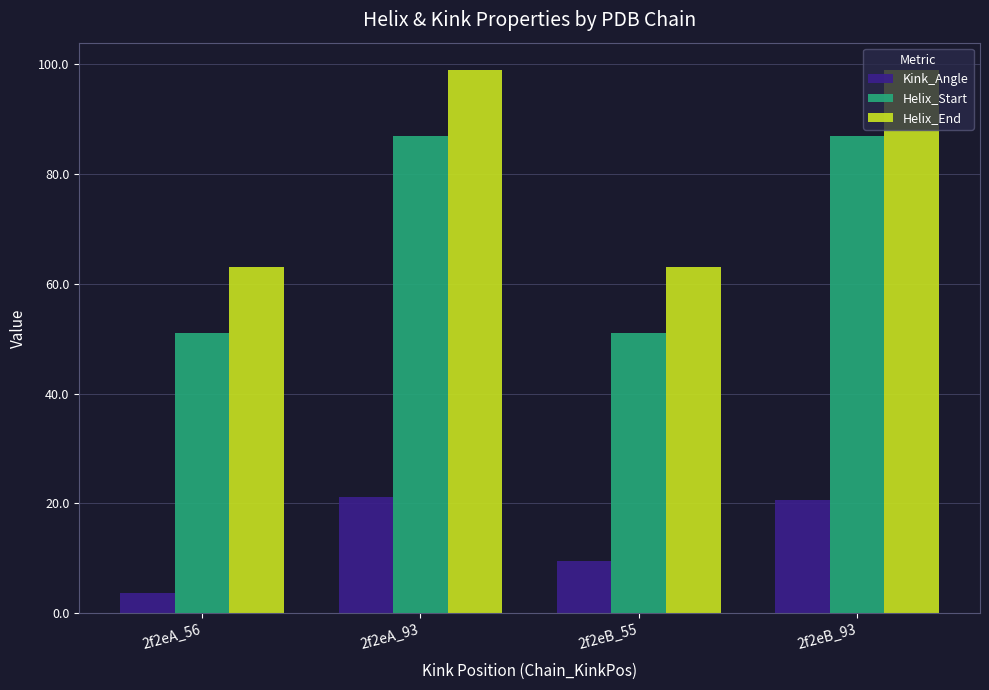

Reading left to right, extract all data points from this chart.

Kink_Angle: 3.6	21.2	9.4	20.6
Helix_Start: 51.0	87.0	51.0	87.0
Helix_End: 63.0	99.0	63.0	99.0